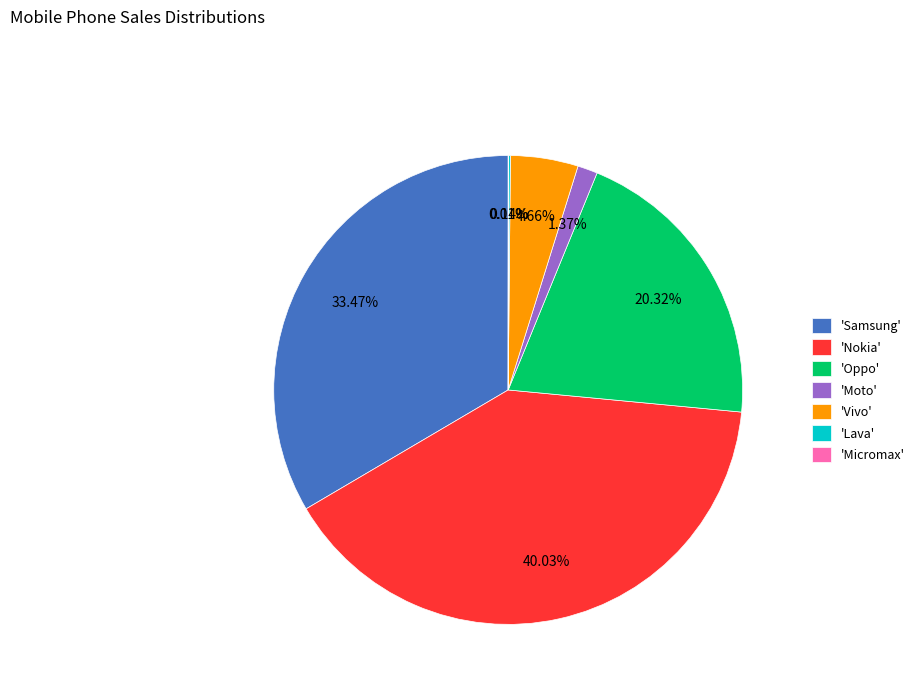

To the nearest percent, what is the difference between the largest and smallest slice percentages?

40%